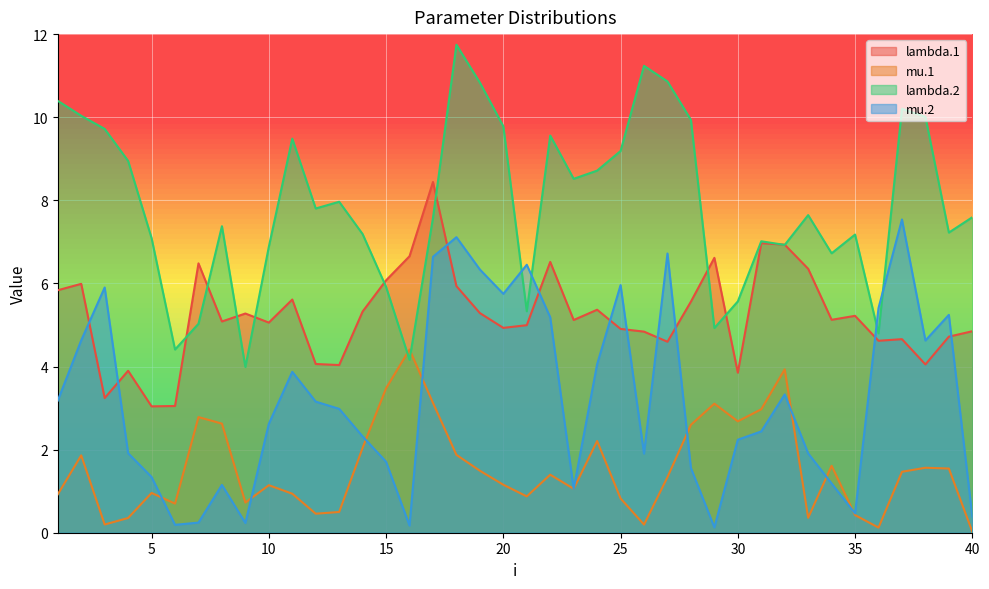

The mu.1 series shows 0.3 at 3. True or false?

False